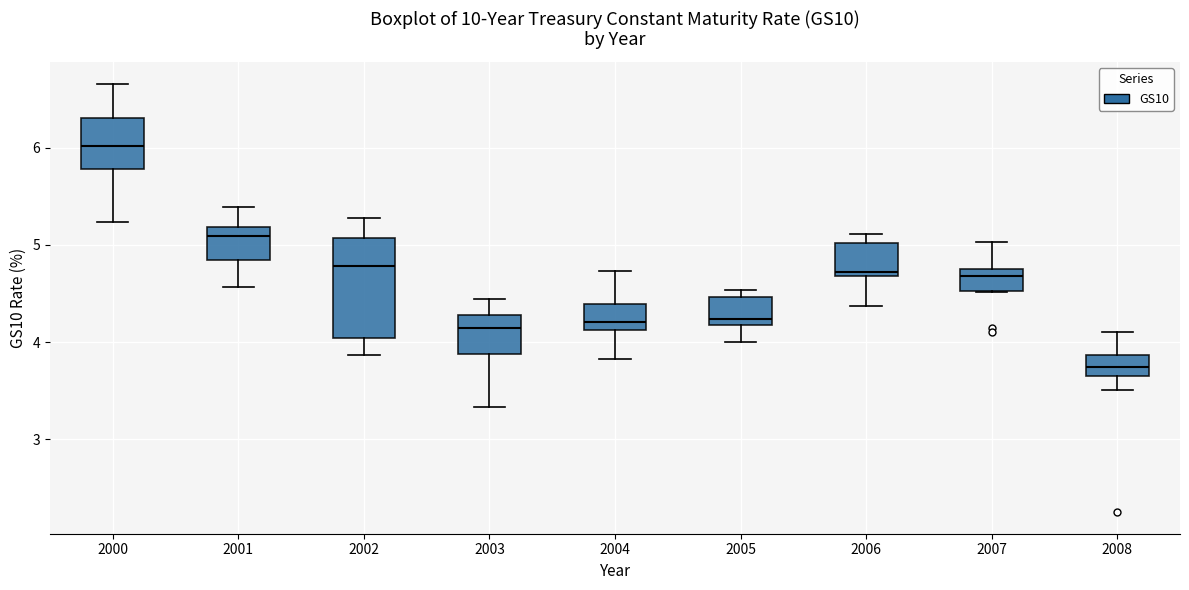

Where does the median line of the box at x = 2000 sit on the y-axis? The values are not printed on the chart, so give them approximately, as read against the axis.

6.0